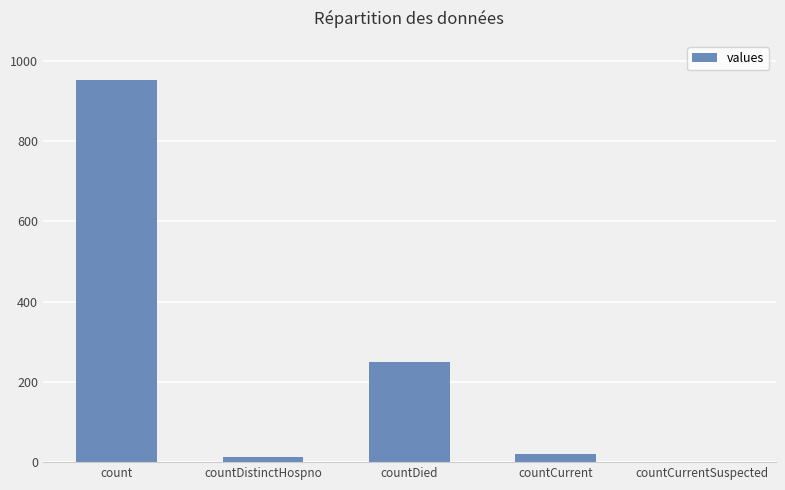

Reading right to left, extract all data points from this chart.

countCurrentSuspected=0	countCurrent=20	countDied=249	countDistinctHospno=14	count=951